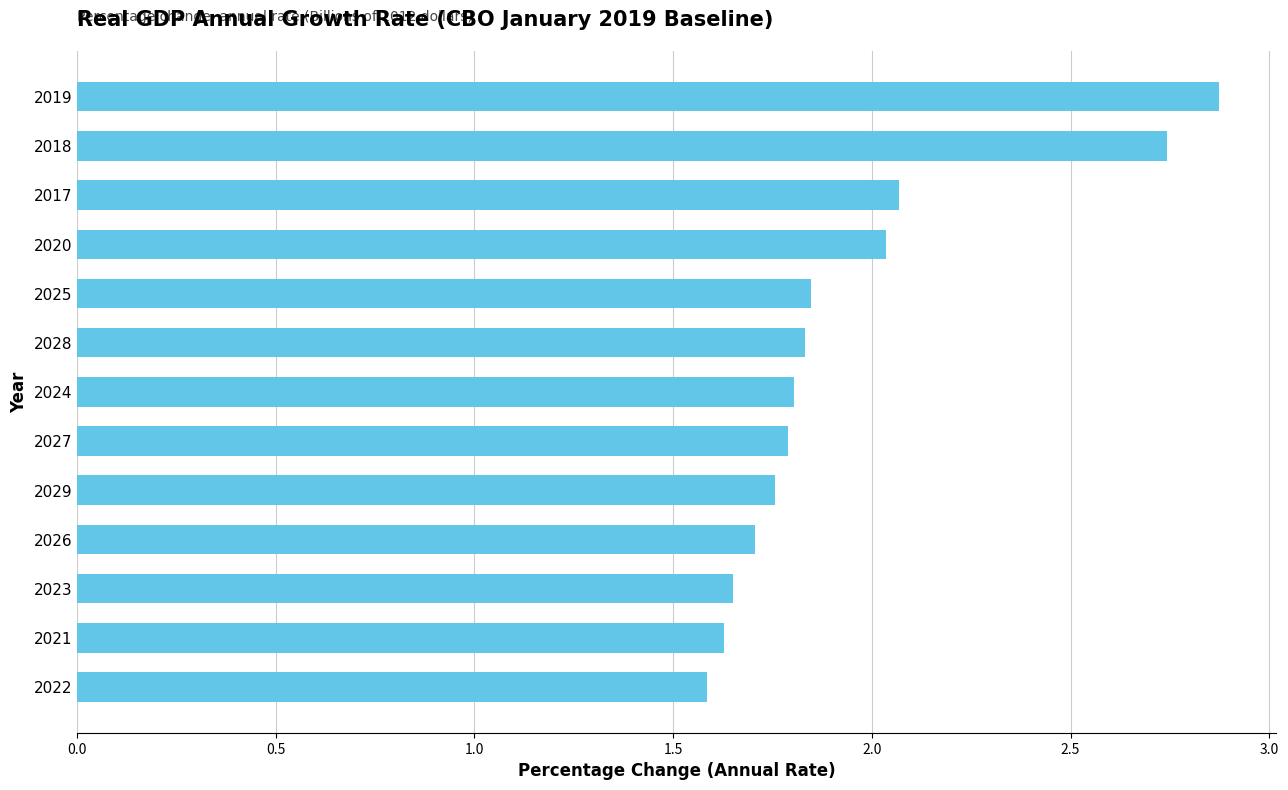

What is the sum of all values?

25.3